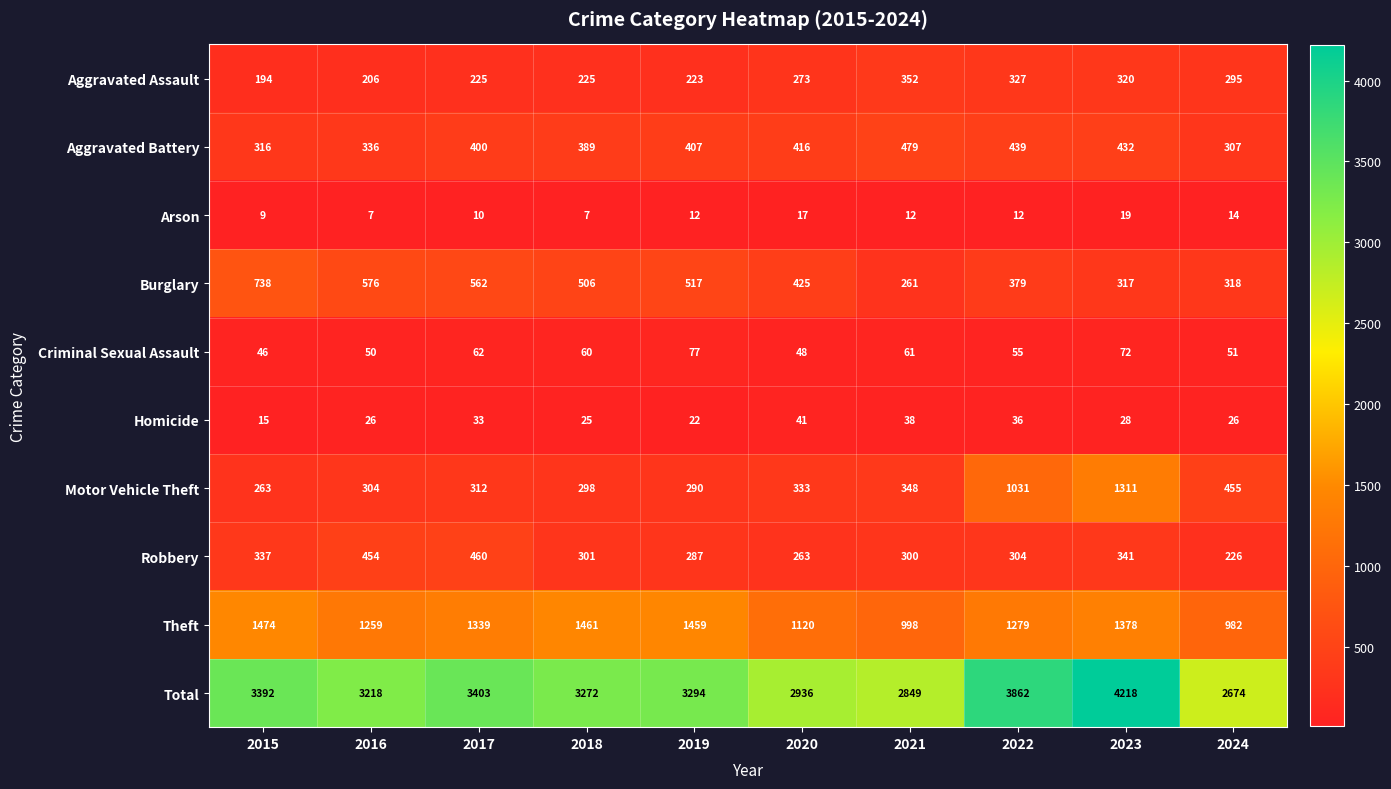

What is the spread (max minus min) of values at 2016?

3211